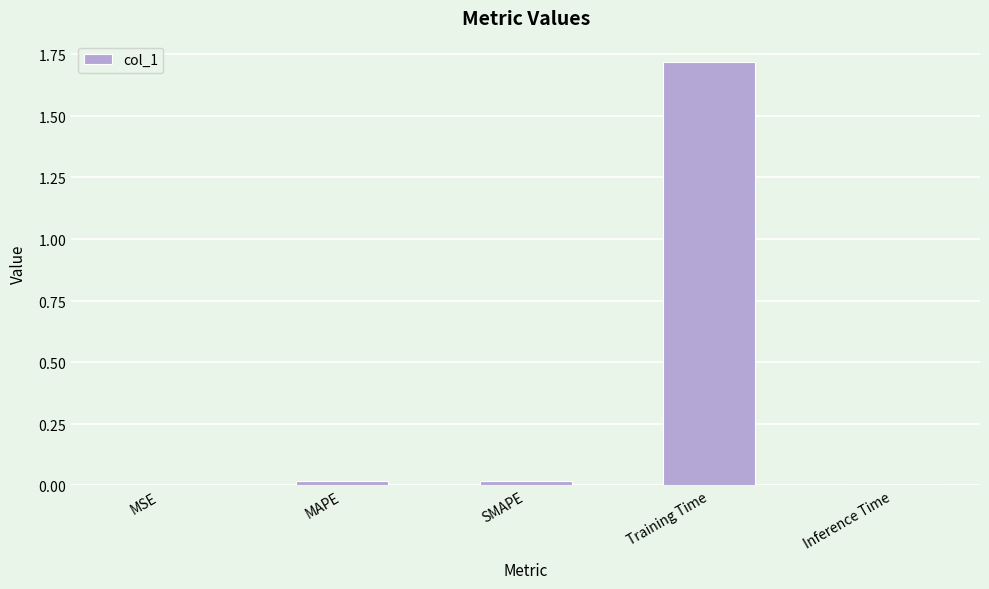

What is the average value?

0.4